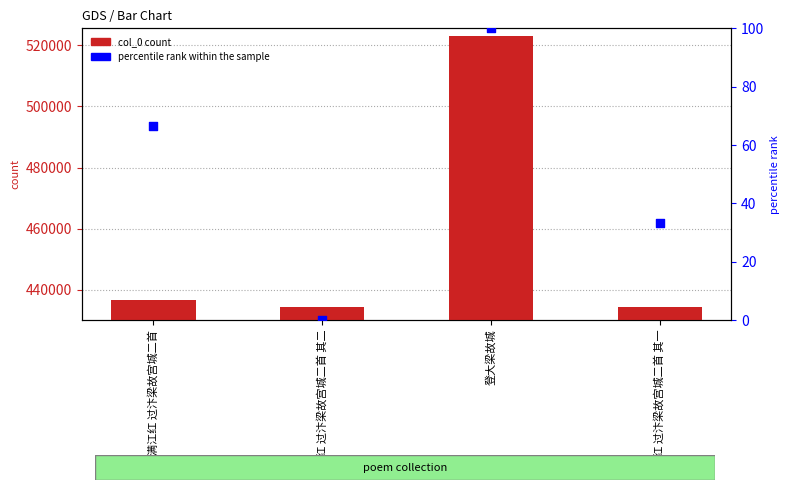

What is the total value across all series at 满江红 过汴梁故宫城二首?

436832.7